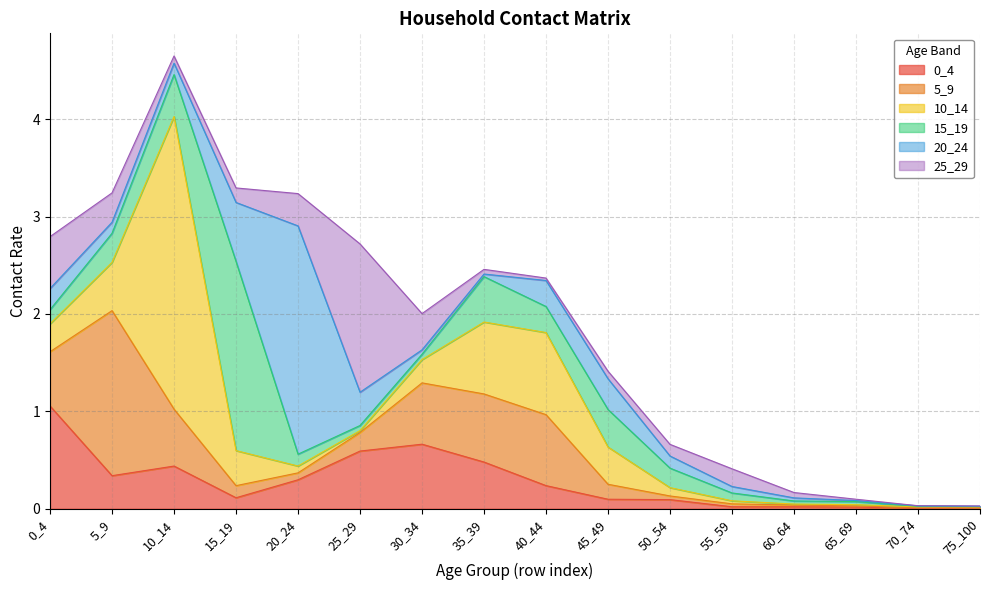

What is the sum of all 5_9 values?

5.5